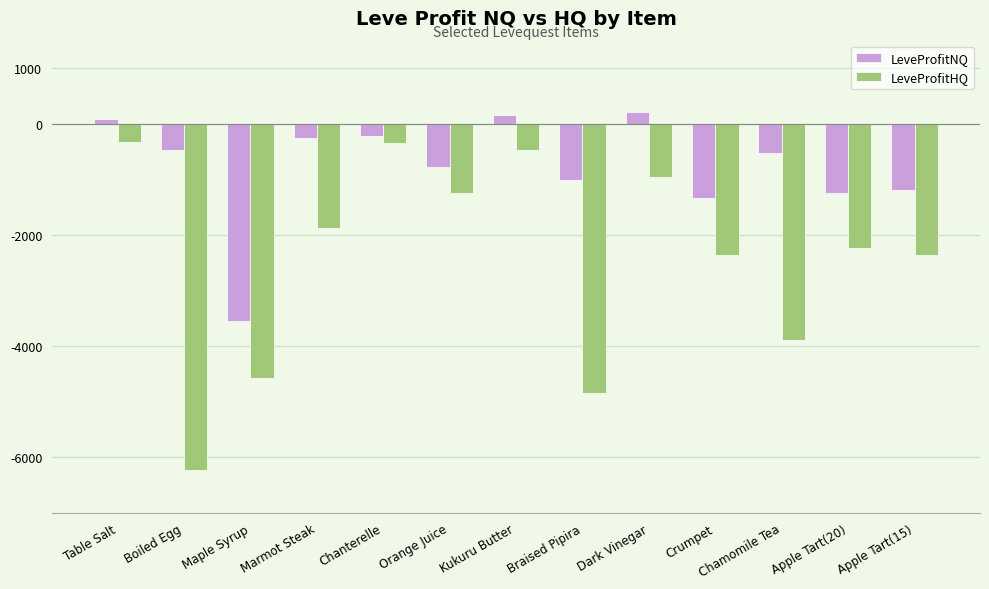

What is the minimum value for LeveProfitNQ?

-3542.3